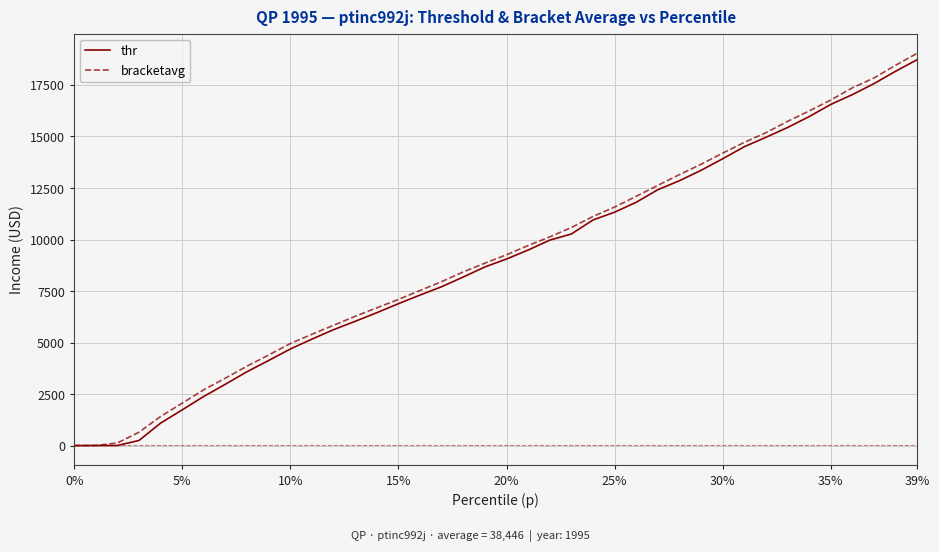

What is the maximum value for bracketavg?

19041.5